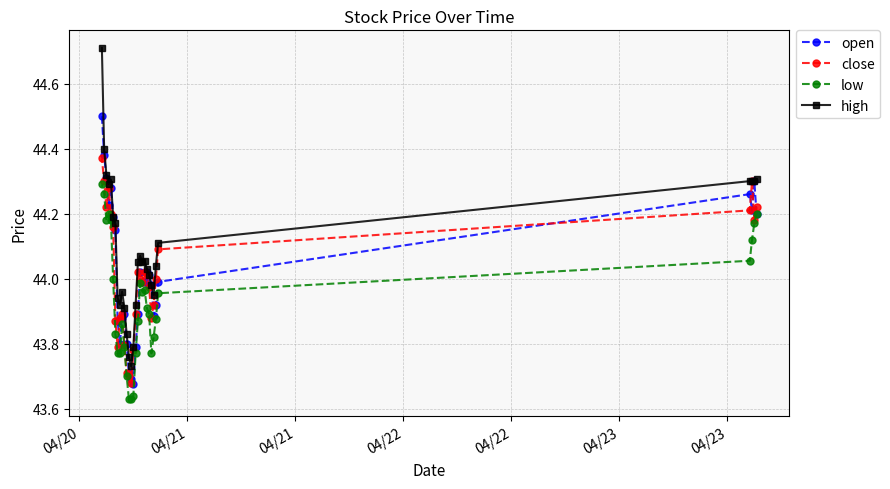

What is the maximum value shown in the chart?

44.7